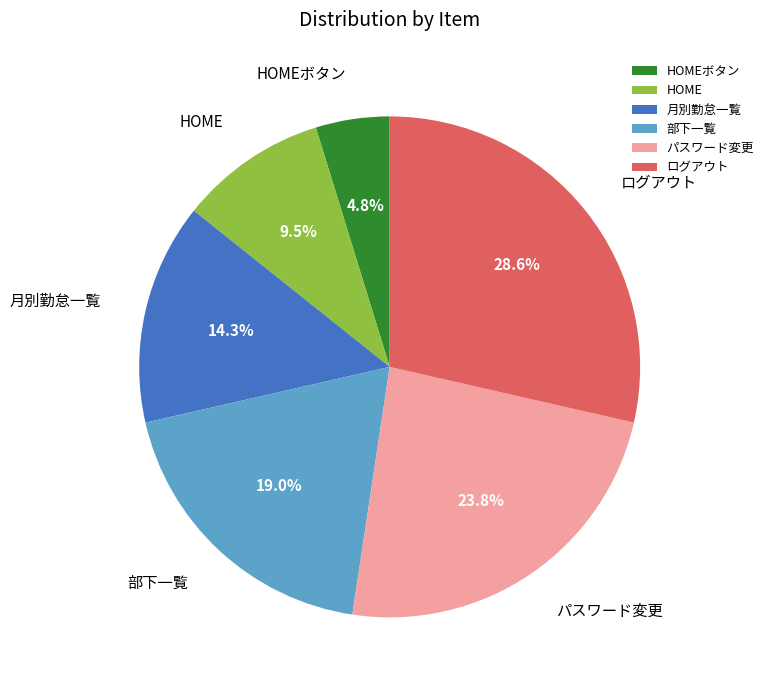

Is パスワード変更 the majority of the pie?

No